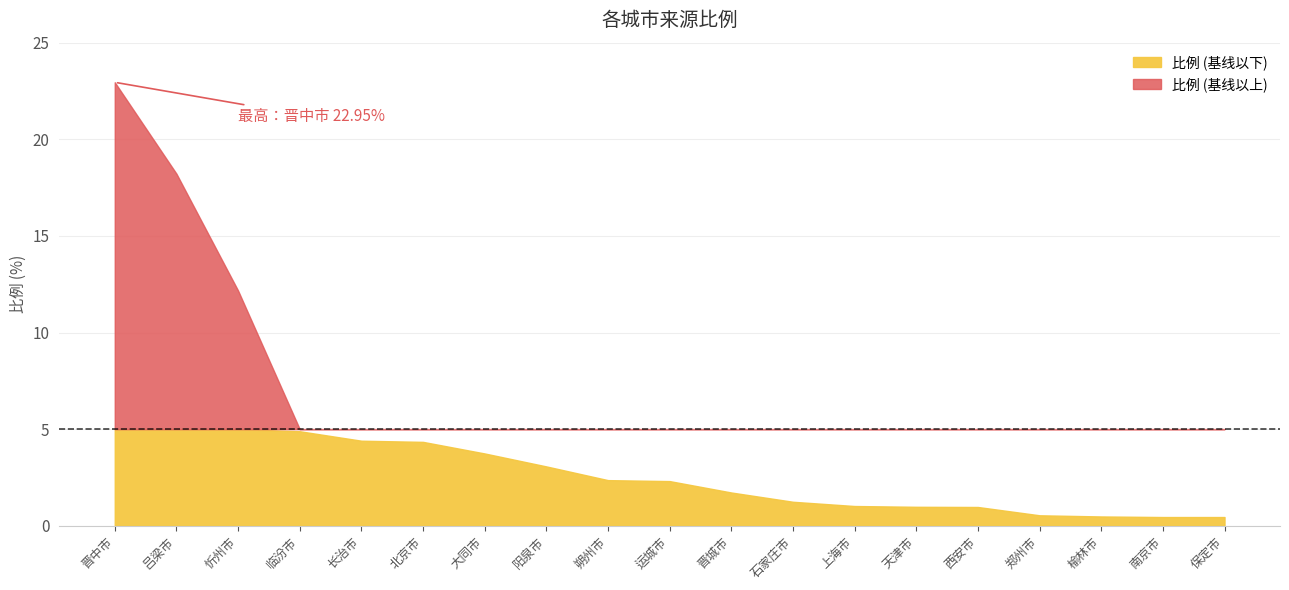

True or false: there are more than 2 points higher than both neighbors.

False